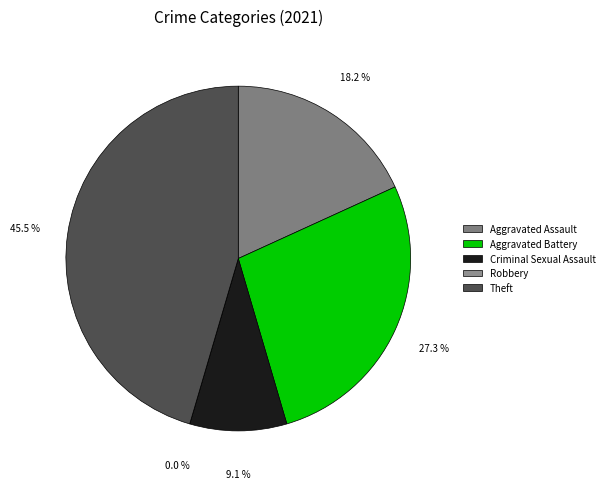

What percentage is the Theft slice, to the nearest percent?

45%